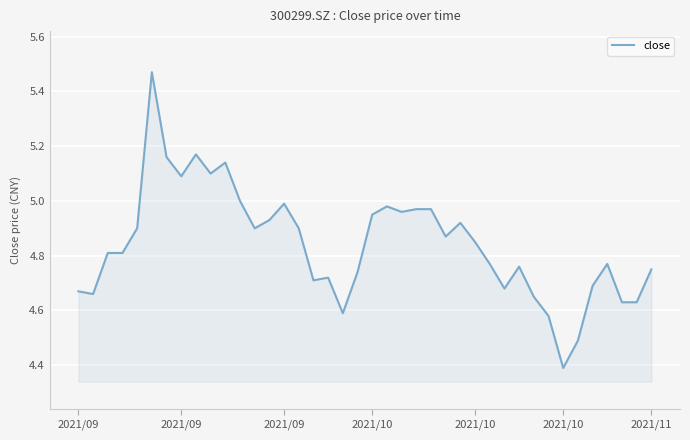

What is the difference between the second highest and minimum values?

0.8